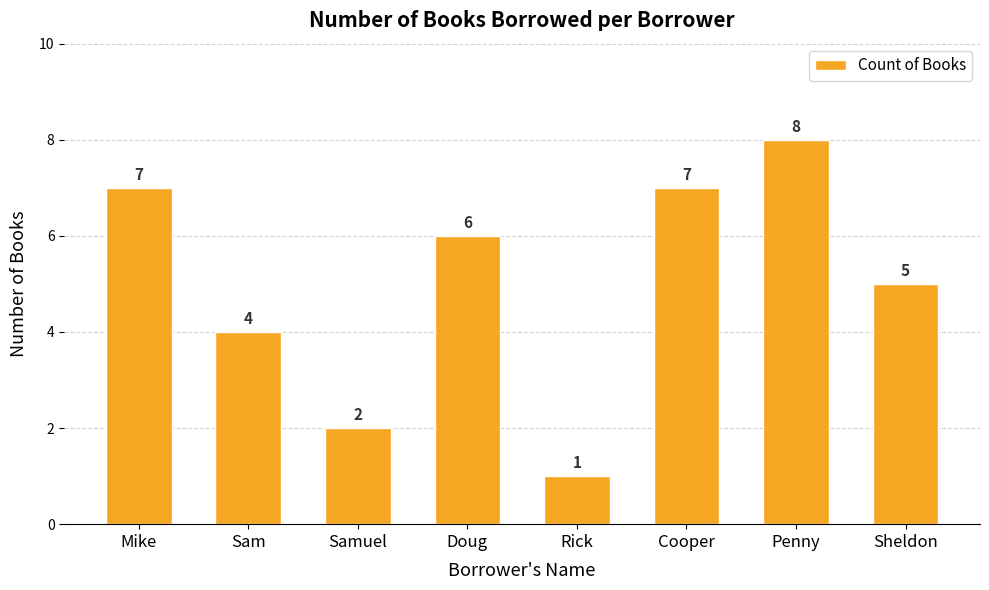

Count the number of data series in this chart.

1